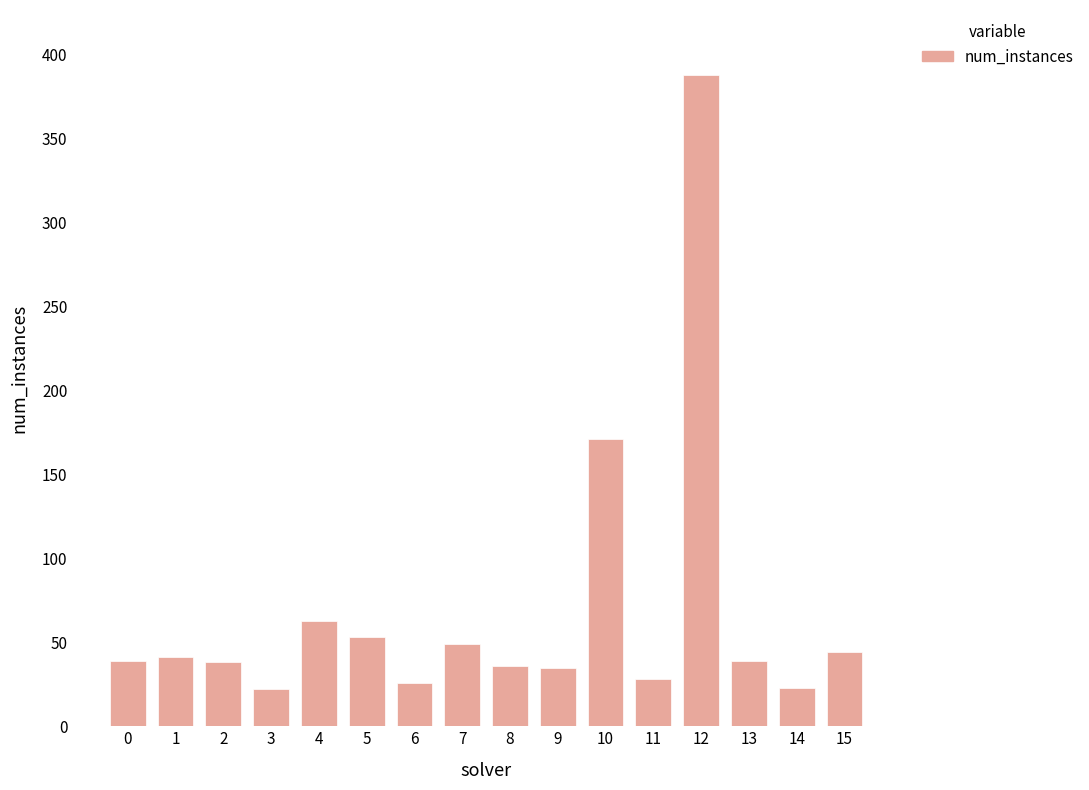

Count the number of categories in the chart.

16